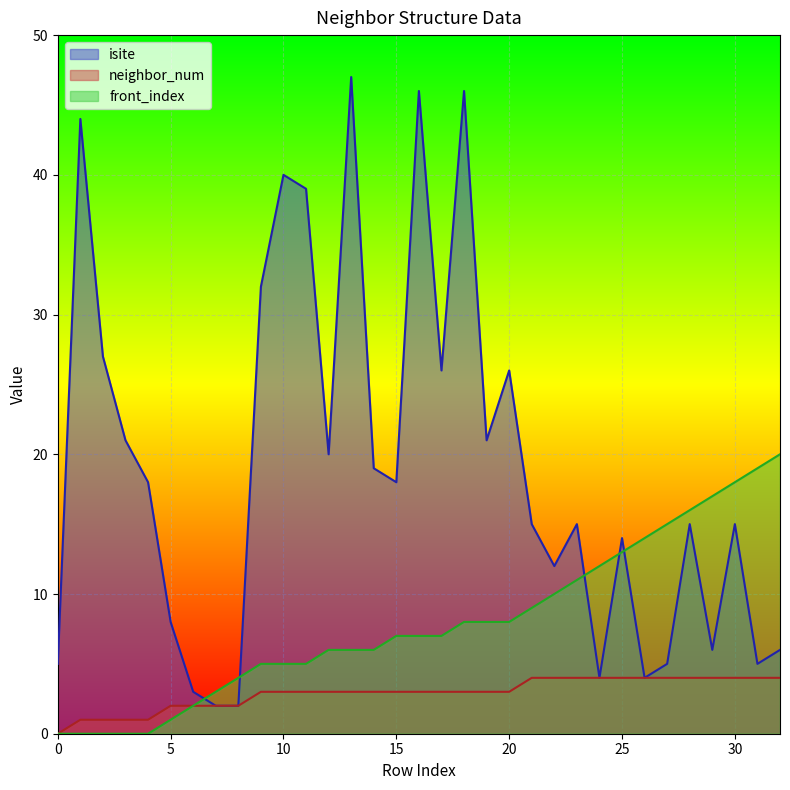

What is the difference between the maximum and second lowest values in the neighbor_num series?

3